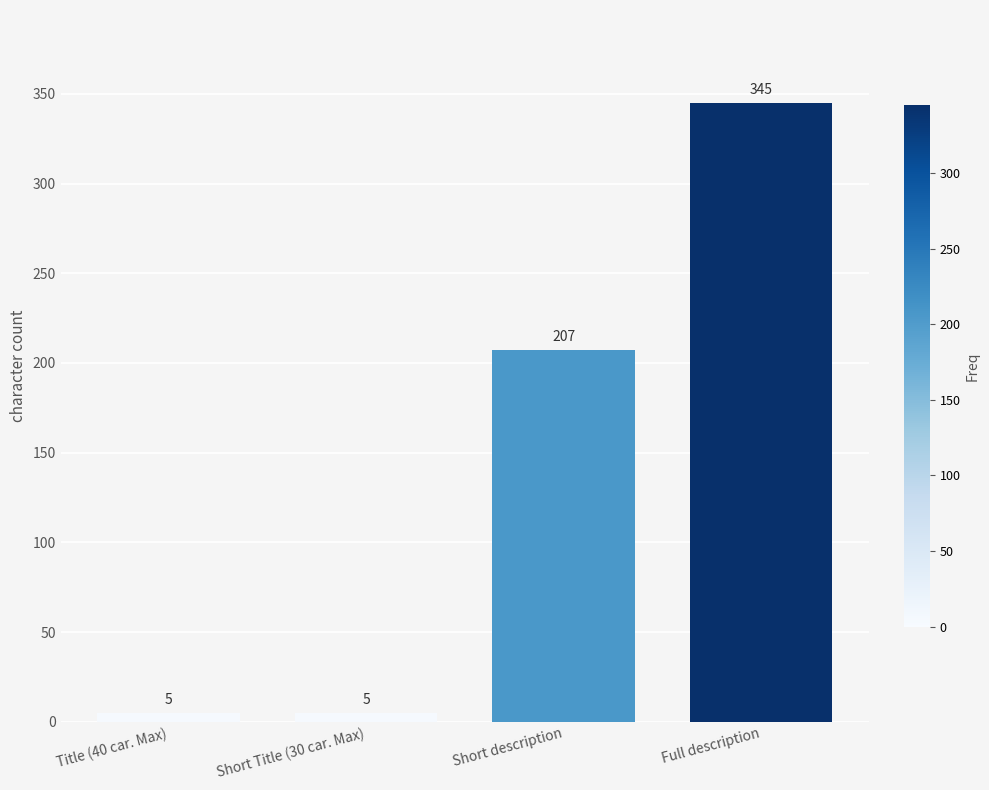

Is it true that the value at Title (40 car. Max) is 5?

True